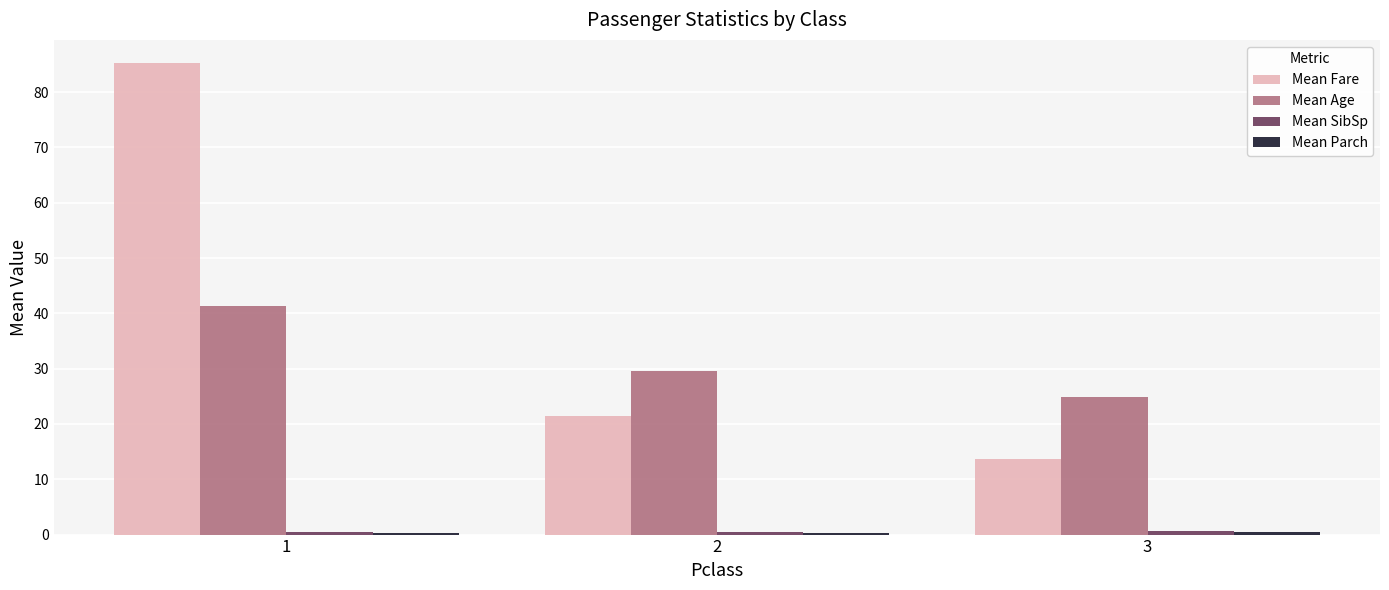

What is the maximum value shown in the chart?

85.2